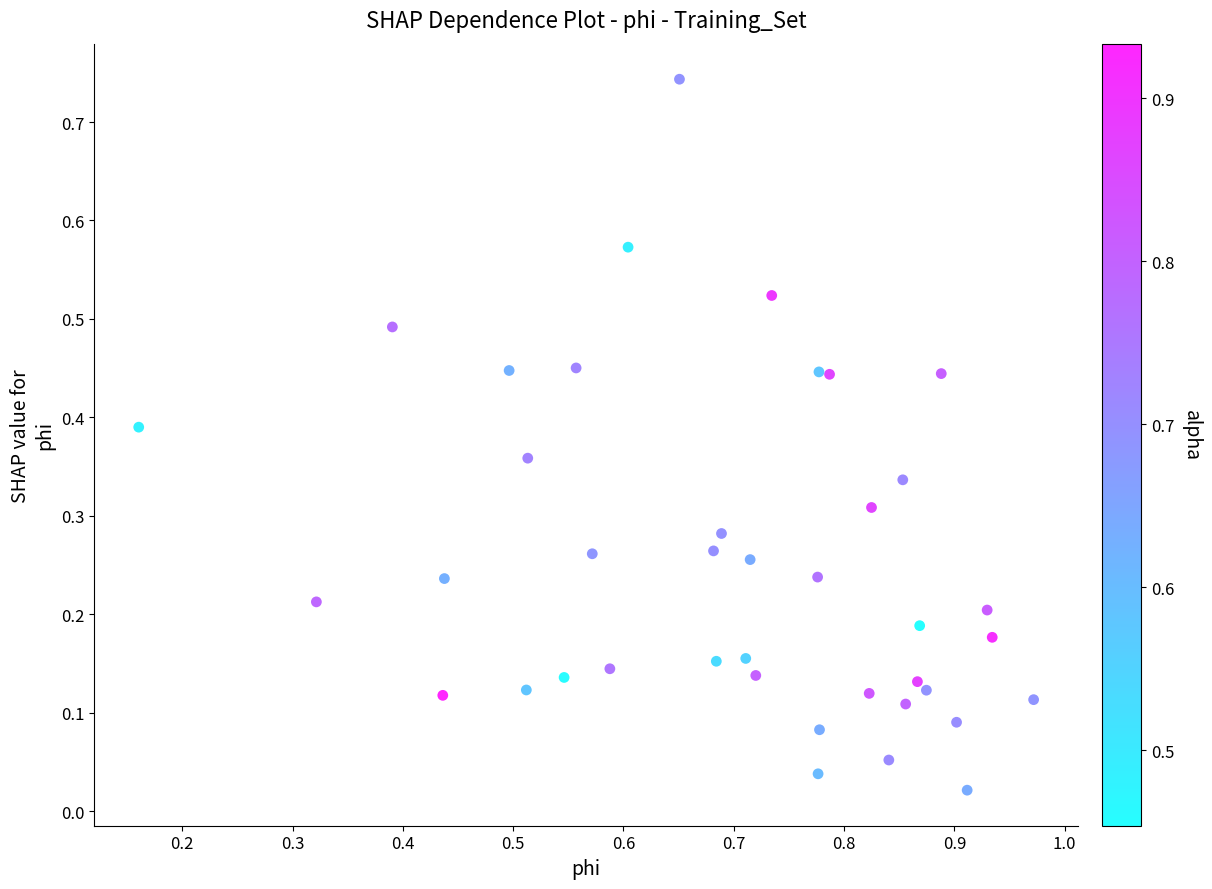

What is the range of X values (max minus min)?

0.8